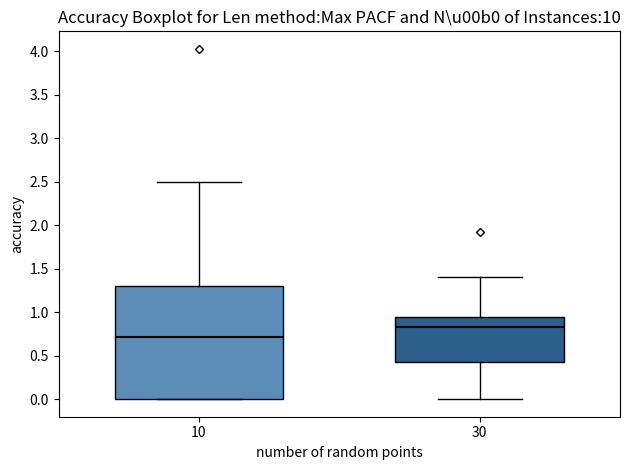

Which box is the tallest, from its lower edge to its upper edge?

10